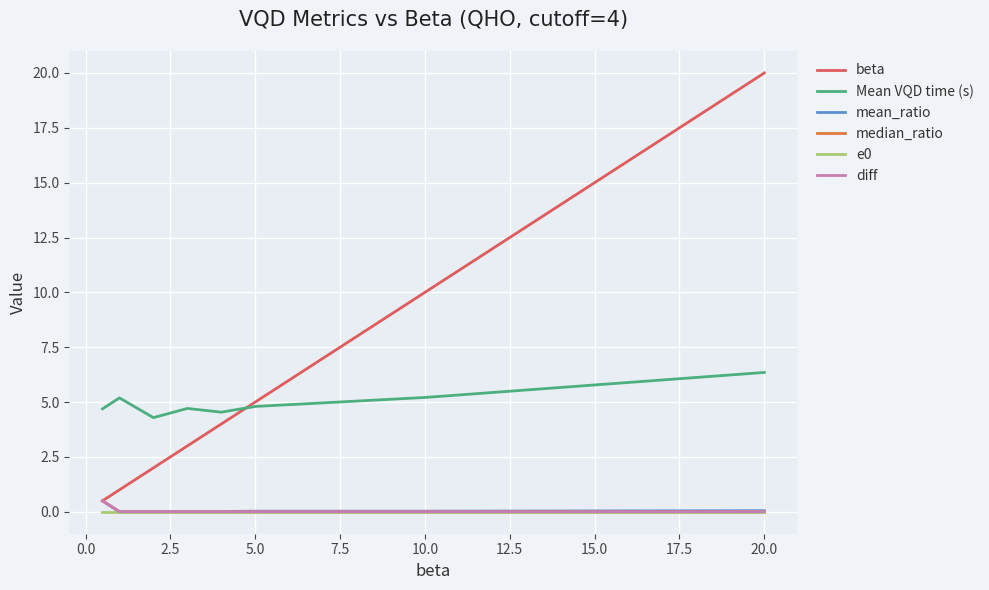

Is this an area chart (filled region under the line)?

No